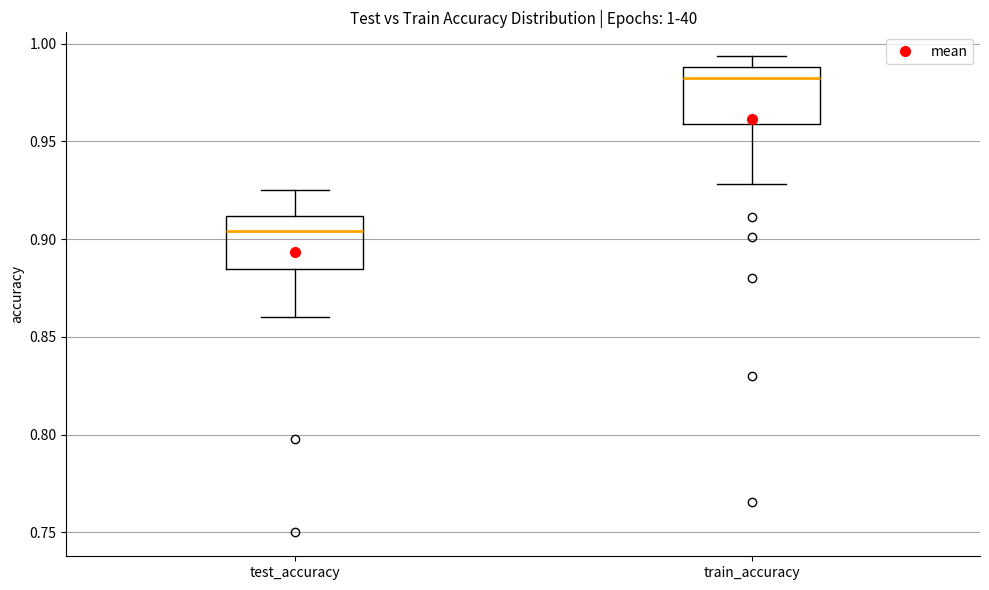

Which box's median line is the highest?

train_accuracy